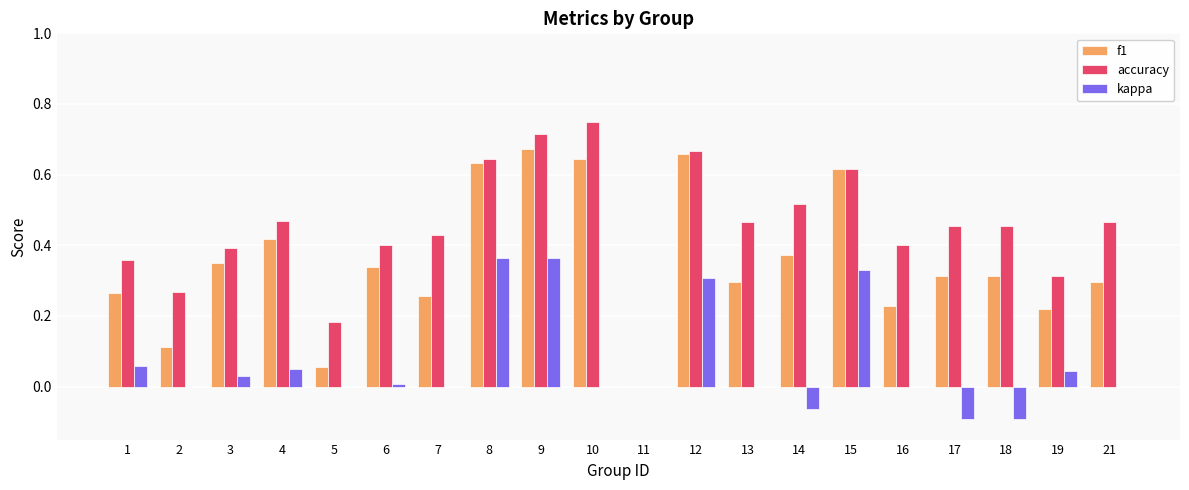

Which label corresponds to the largest value in the chart?

10